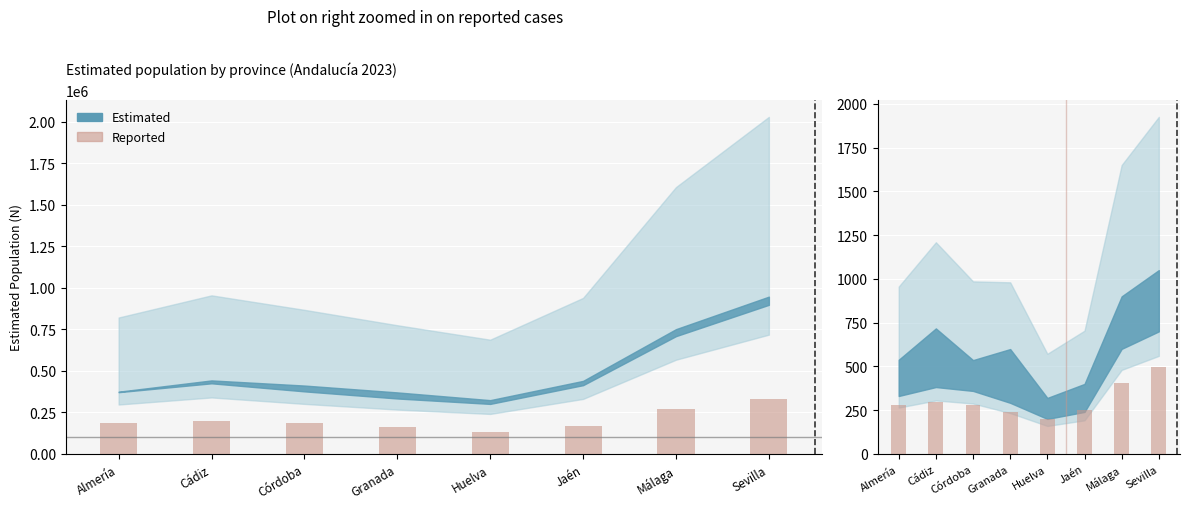

What value does the data have at Almería?

278.1